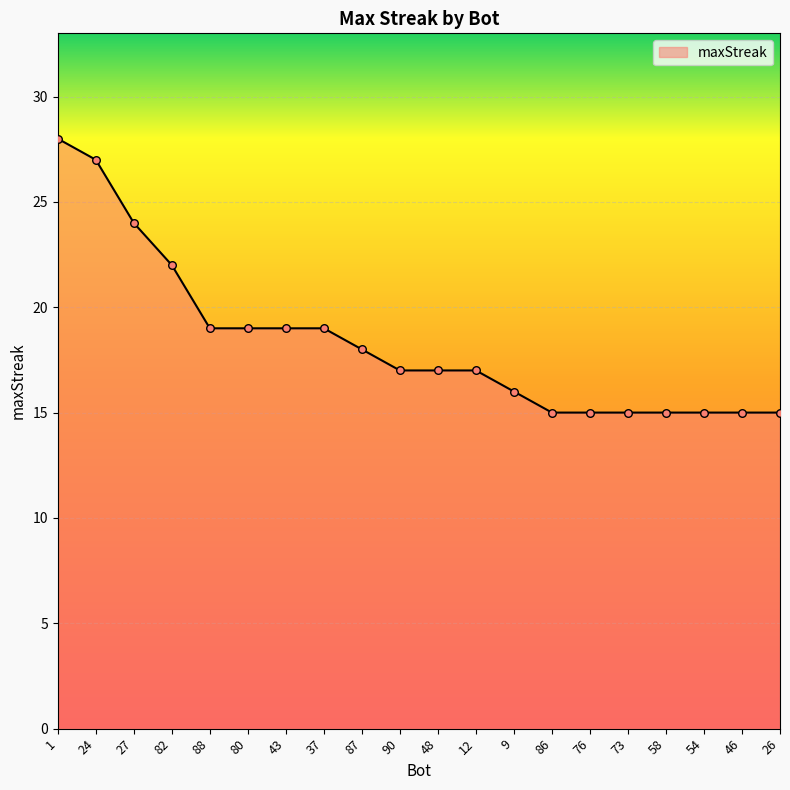

Which has a higher value, 37 or 1?

1